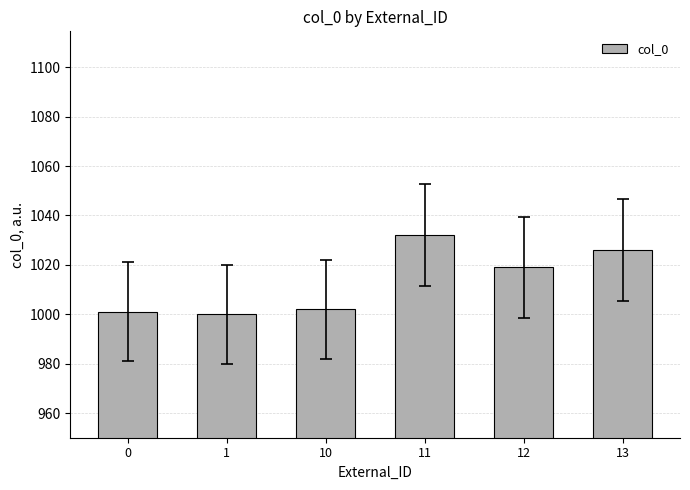

What is the change in value from 10 to 13?

+24